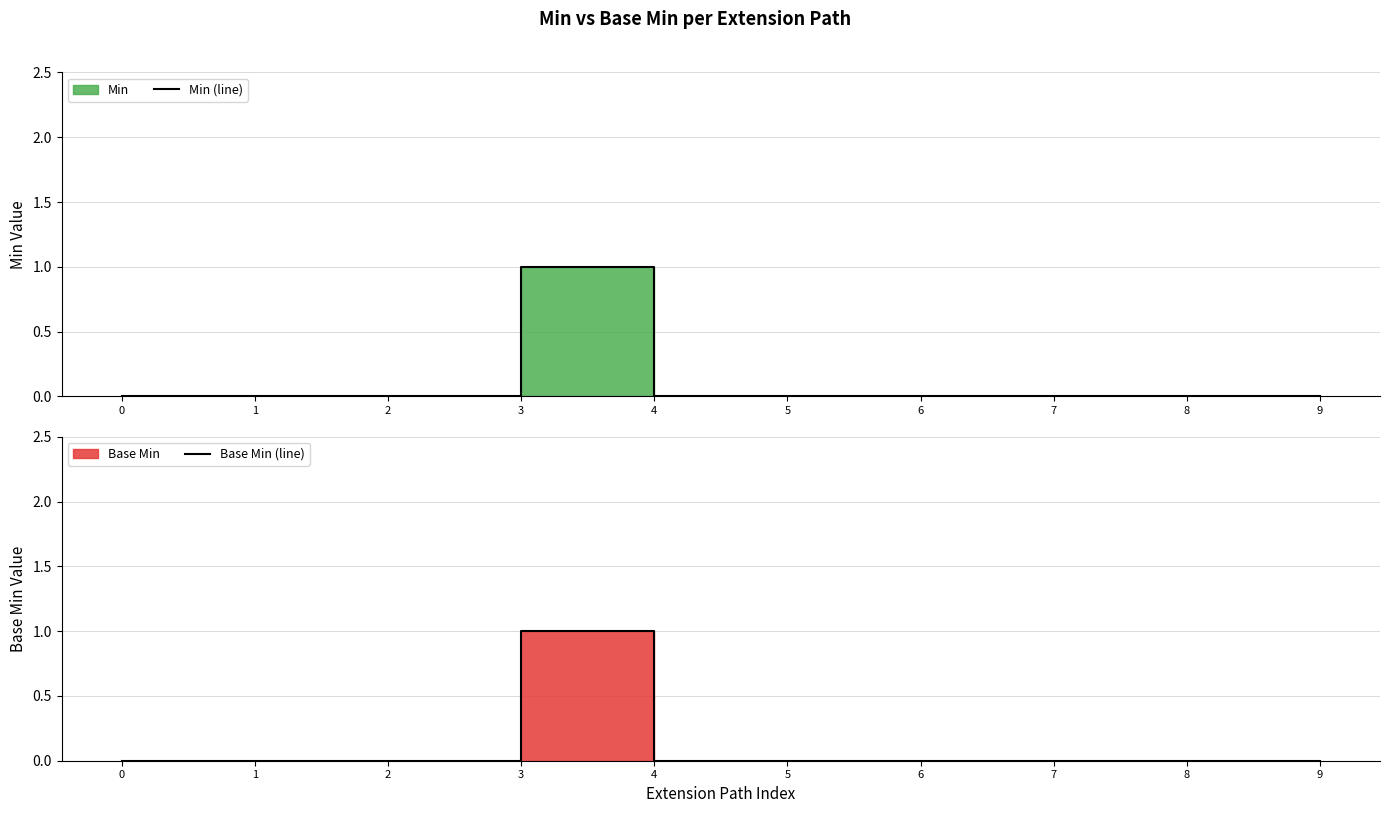

The value of Base Min (line) at 3 is 0. True or false?

False